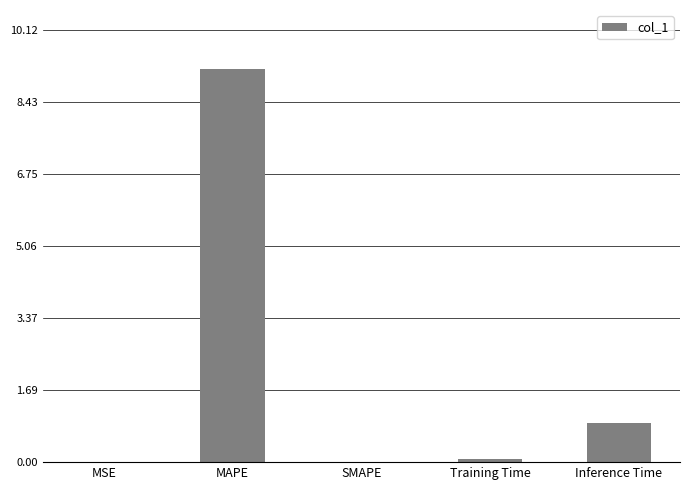

Which label corresponds to the largest value in the chart?

MAPE